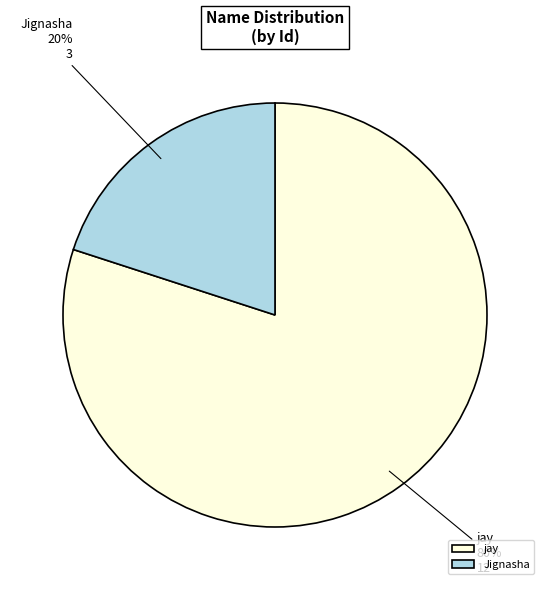

To the nearest percent, what is the difference between the largest and smallest slice percentages?

60%